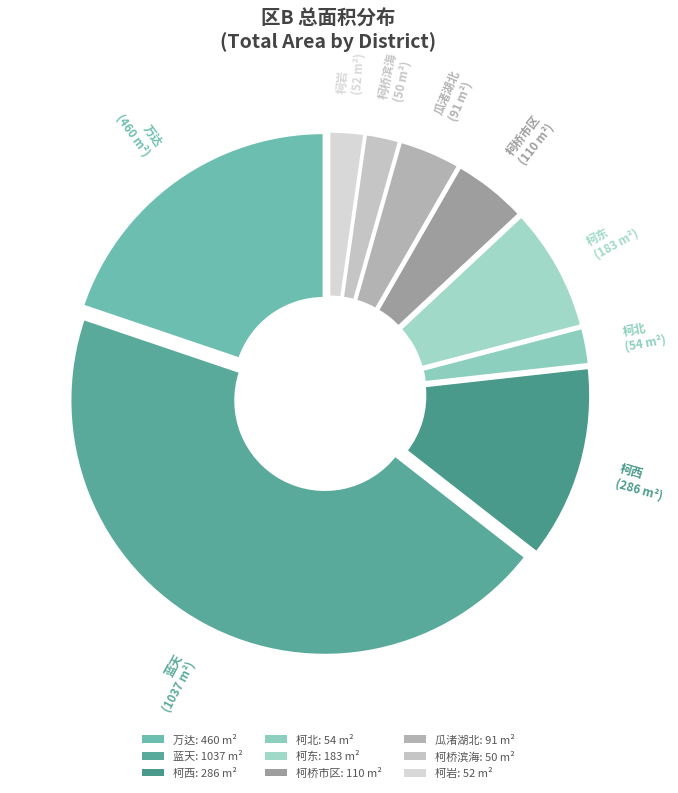

What is the largest slice in the pie chart?

蓝天